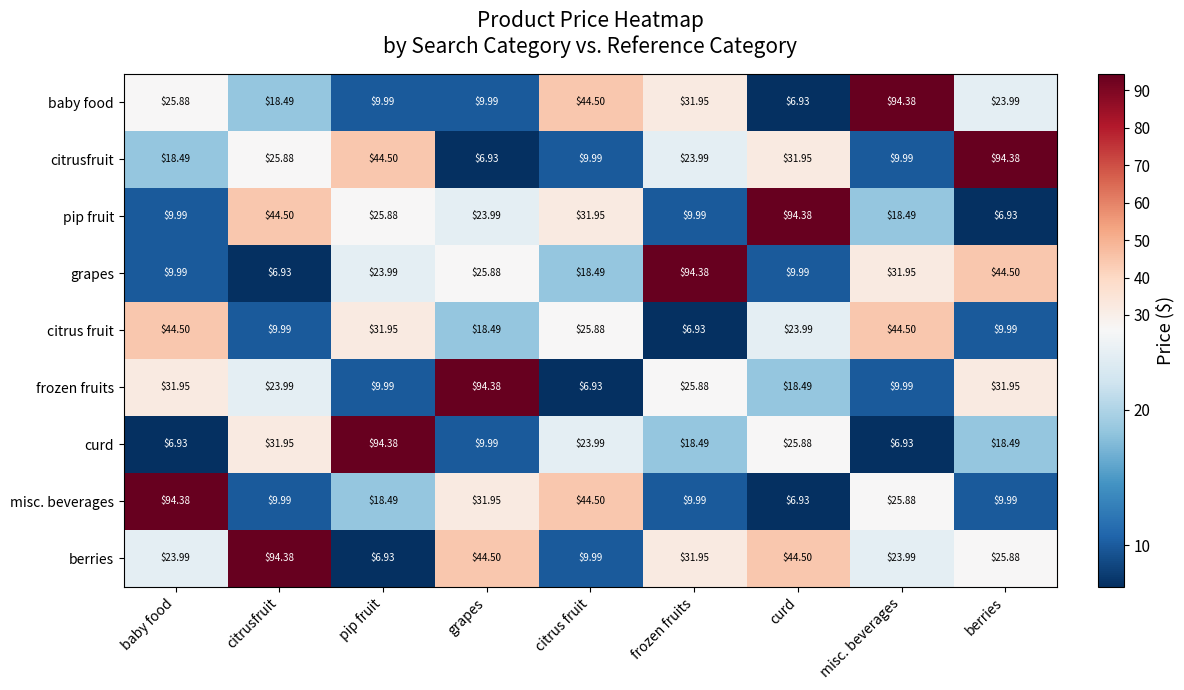

At which label does citrusfruit reach its peak?

berries